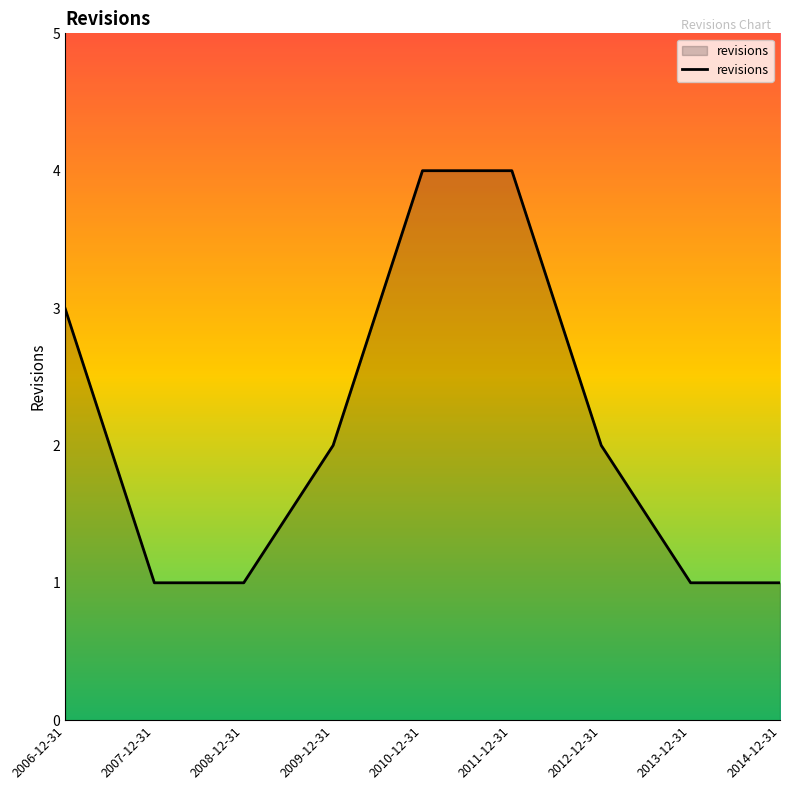

Count the values in the range 1 to 3.

7